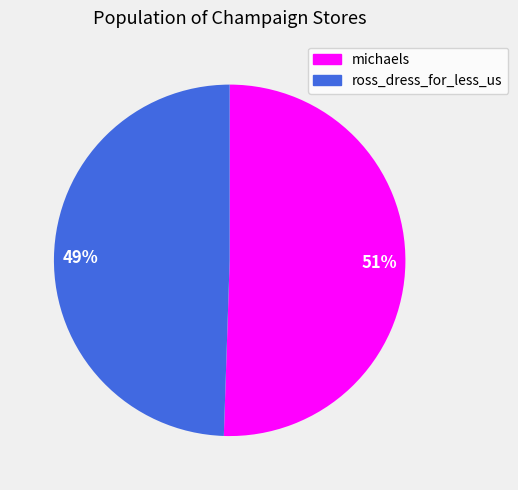

What is the largest slice in the pie chart?

51%